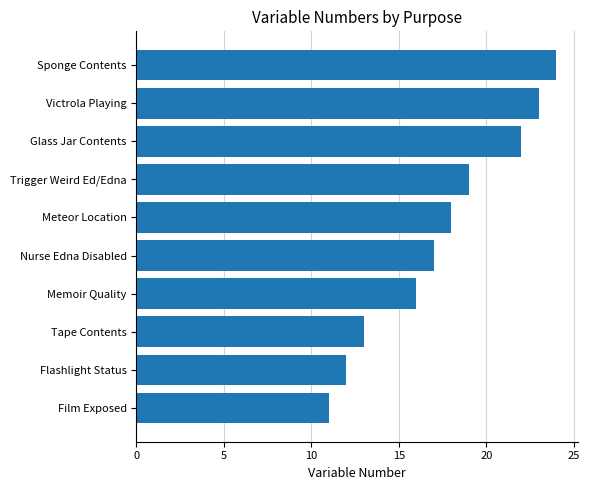

What is the greatest value displayed?

24